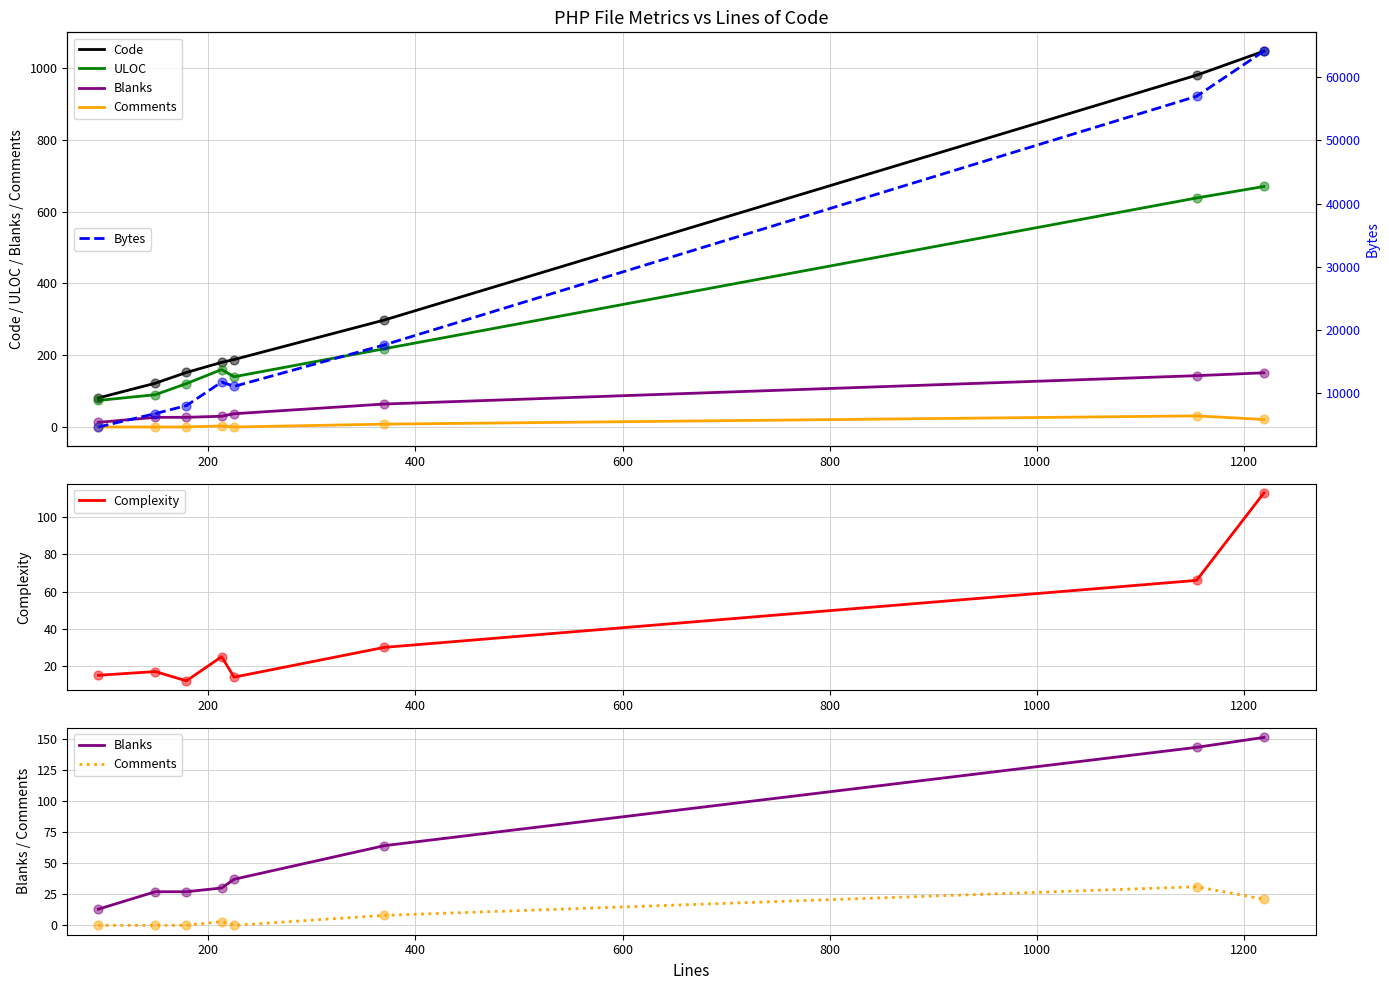

At how many categories does at least one series exceed 46912?

2